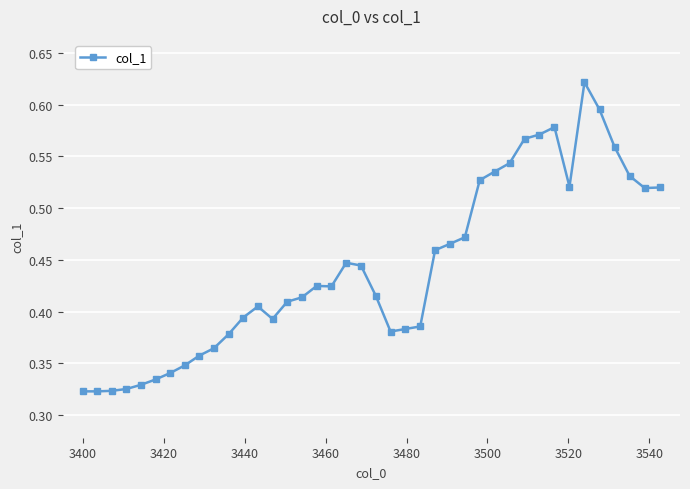

True or false: the data has more than 1 interior local peaks.

True